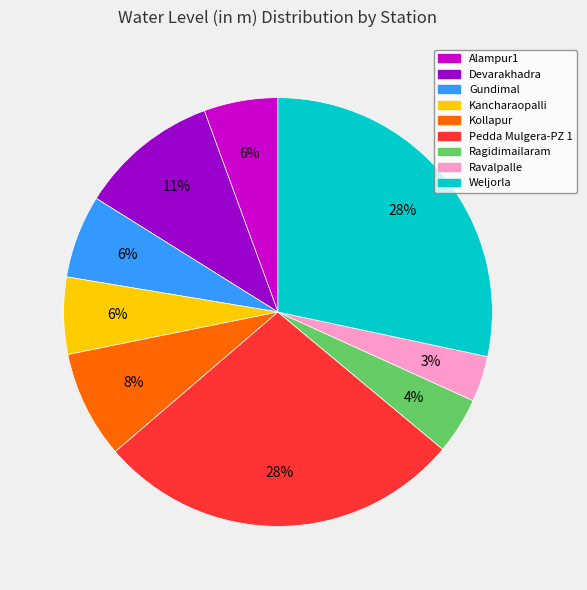

Between Ravalpalle and Weljorla, which is larger?

Weljorla